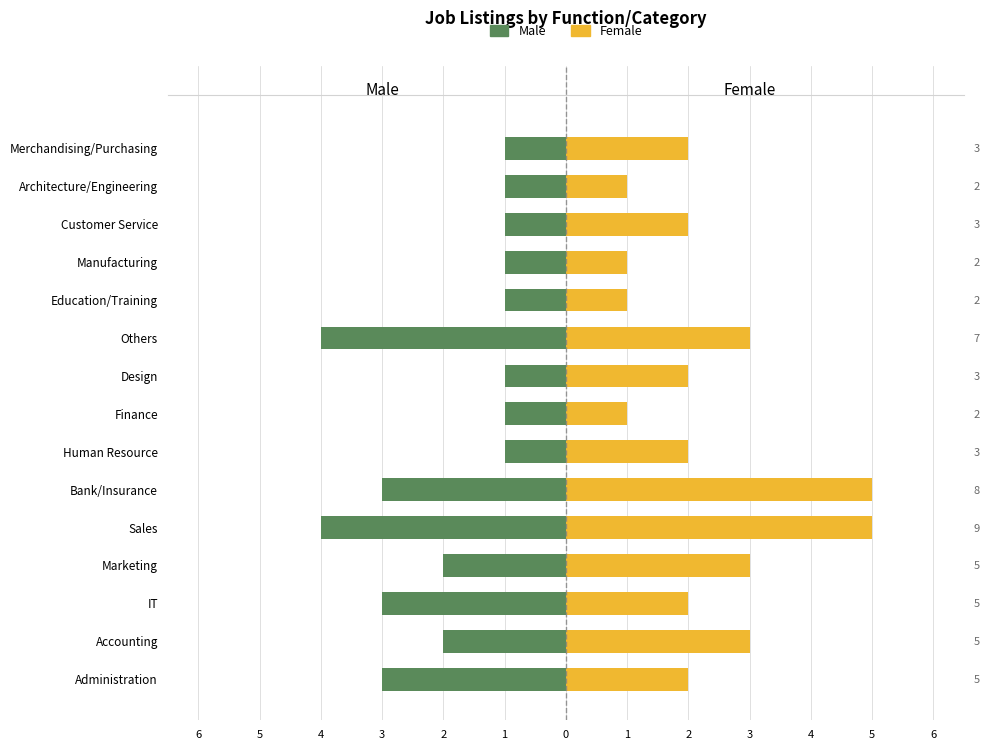

What is the sum of the Male values at Merchandising/Purchasing and Marketing?

-3